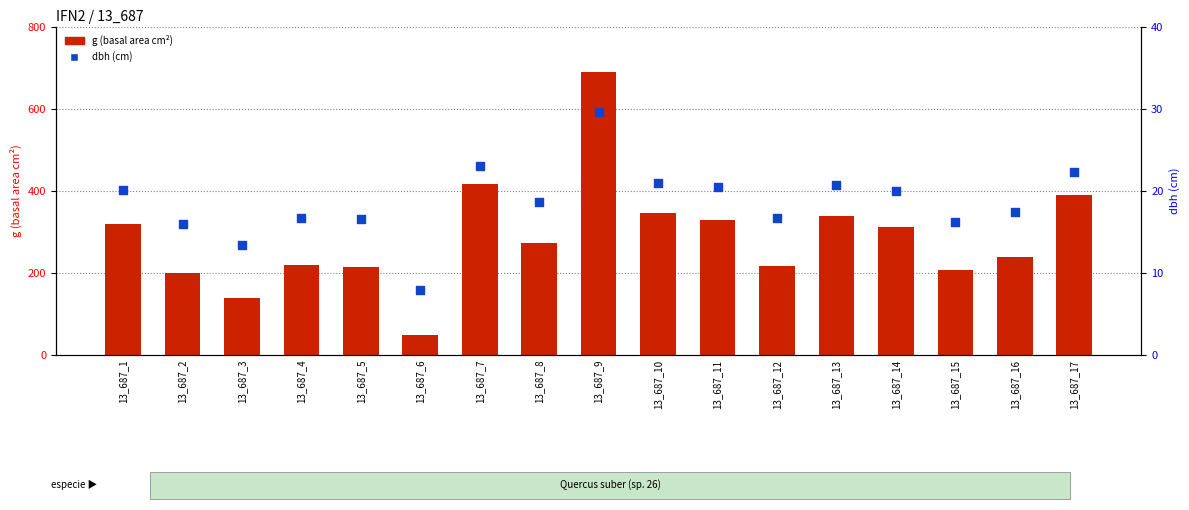

Which series reaches the maximum Y coordinate?

g (basal area)